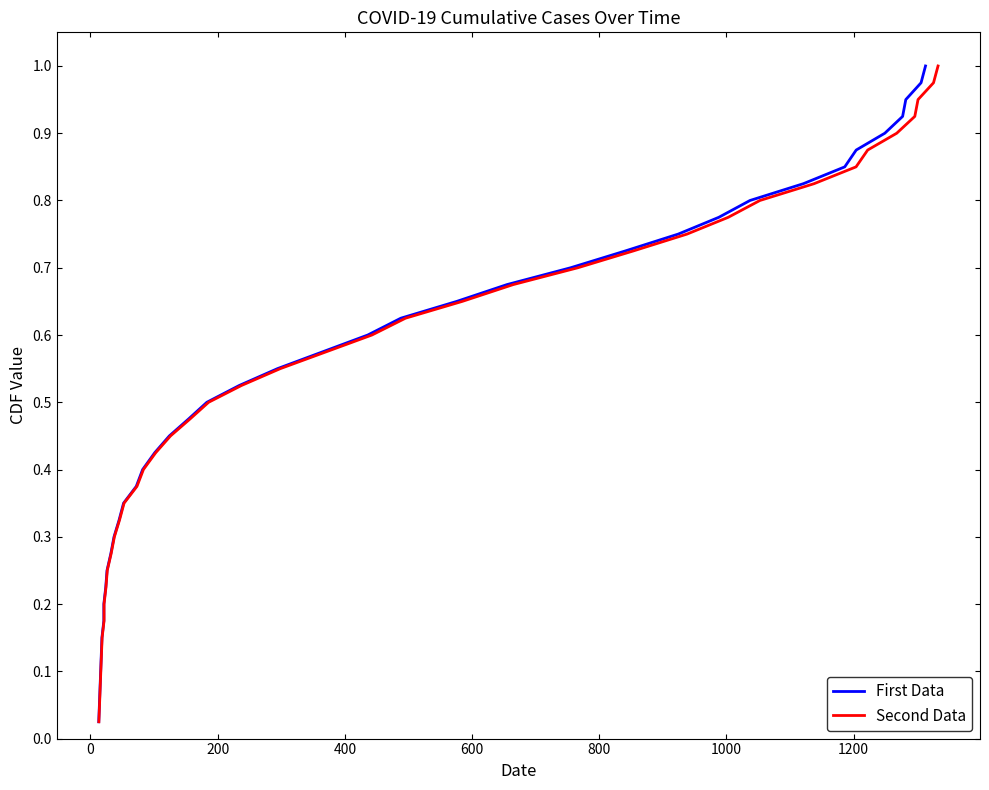

What is the value of the First Data point at the 18th from the left?

0.5